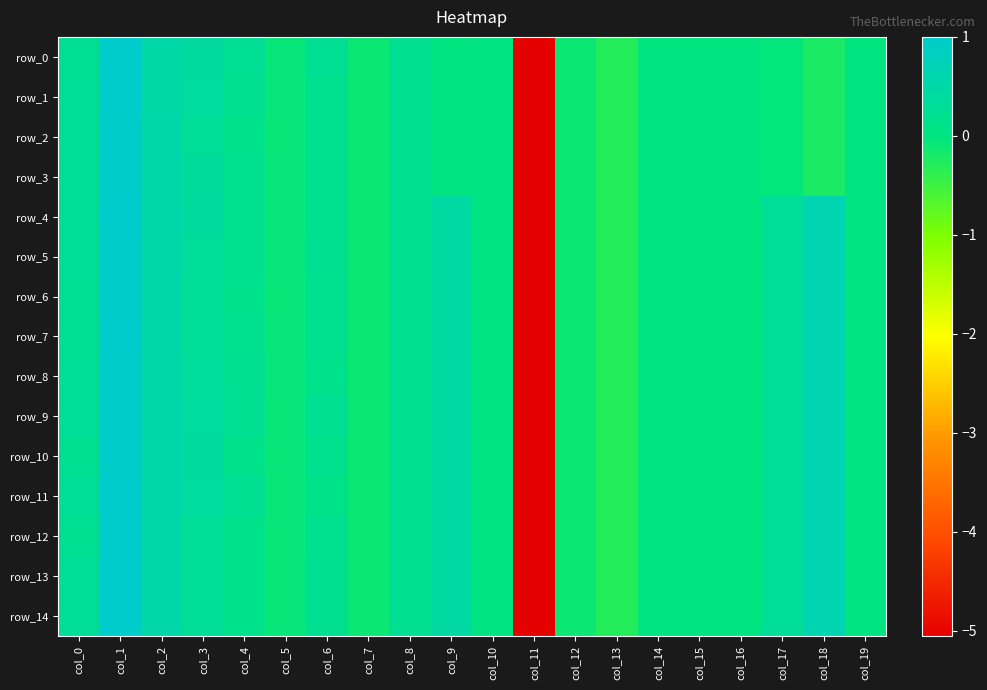

What is the difference between the row_14 values at col_2 and col_7?

0.6